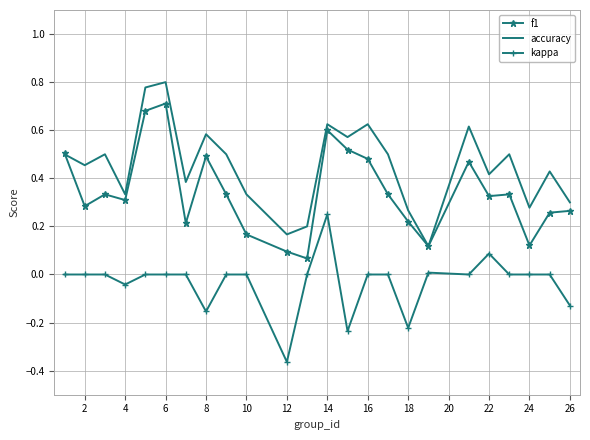

List the series in order of their peak value, lowest first.

kappa, f1, accuracy